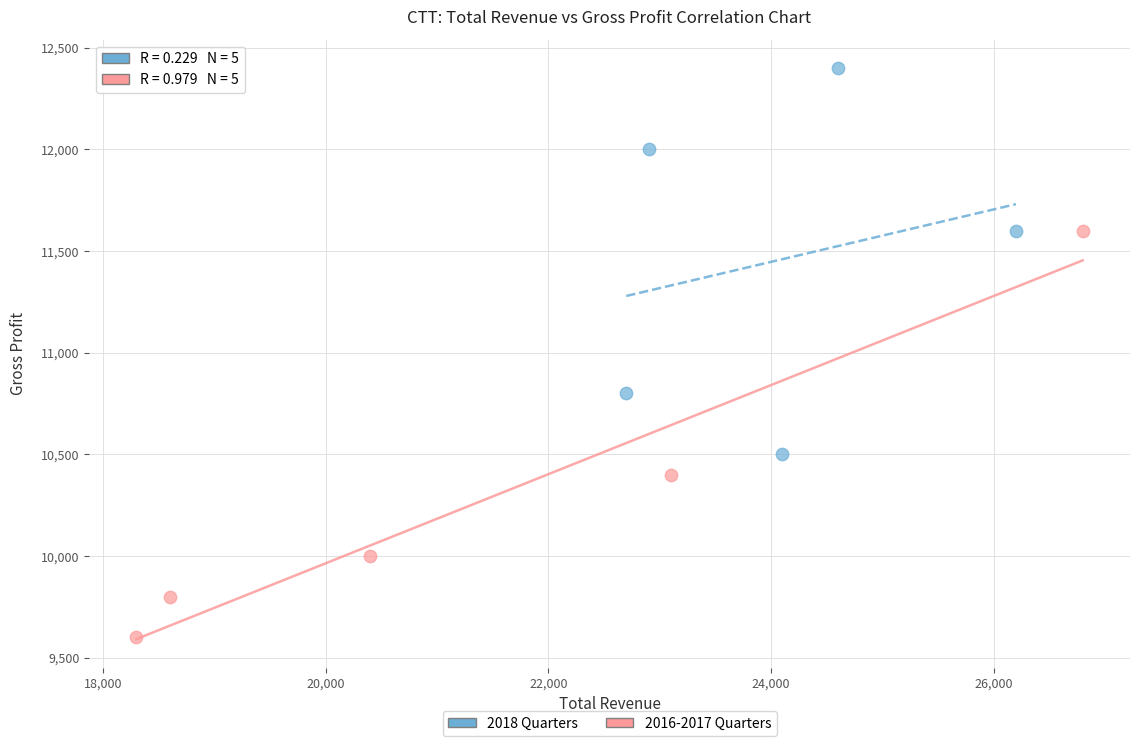

Which series contains the lowest Y value?

2016-2017 Quarters